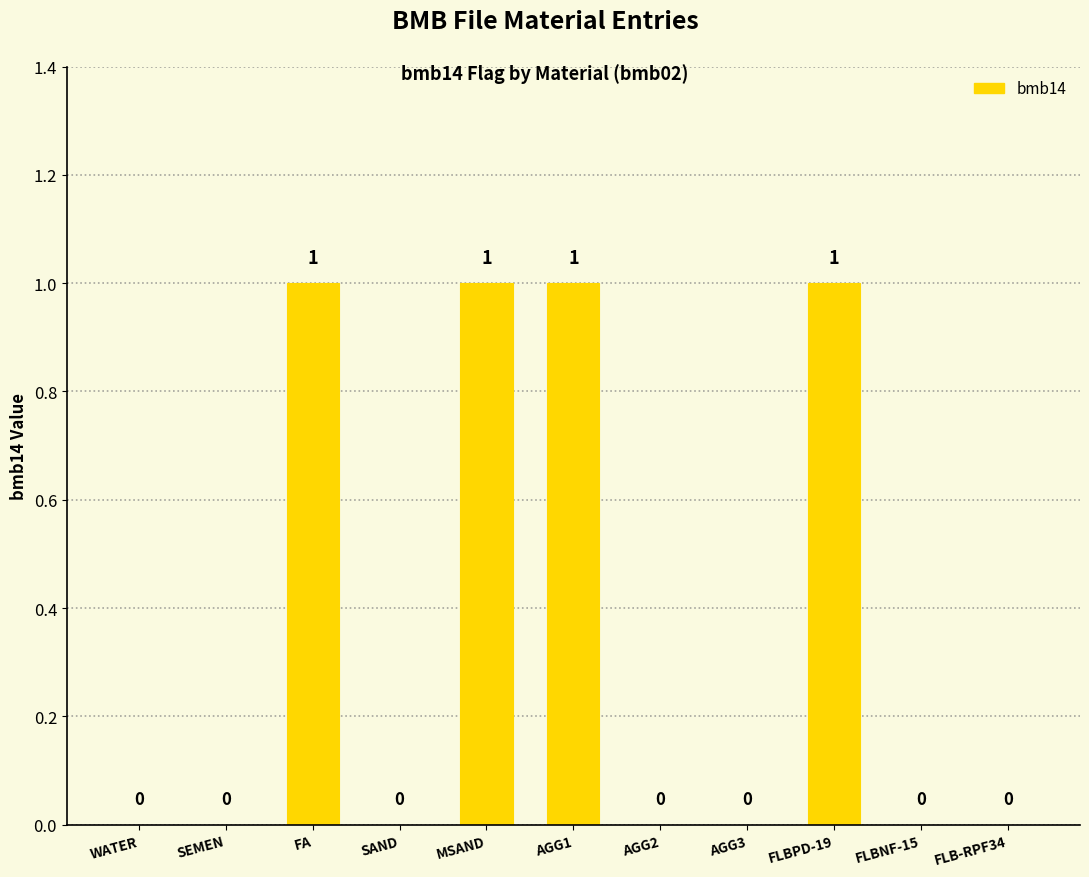

Is it true that the value at MSAND is 1?

True